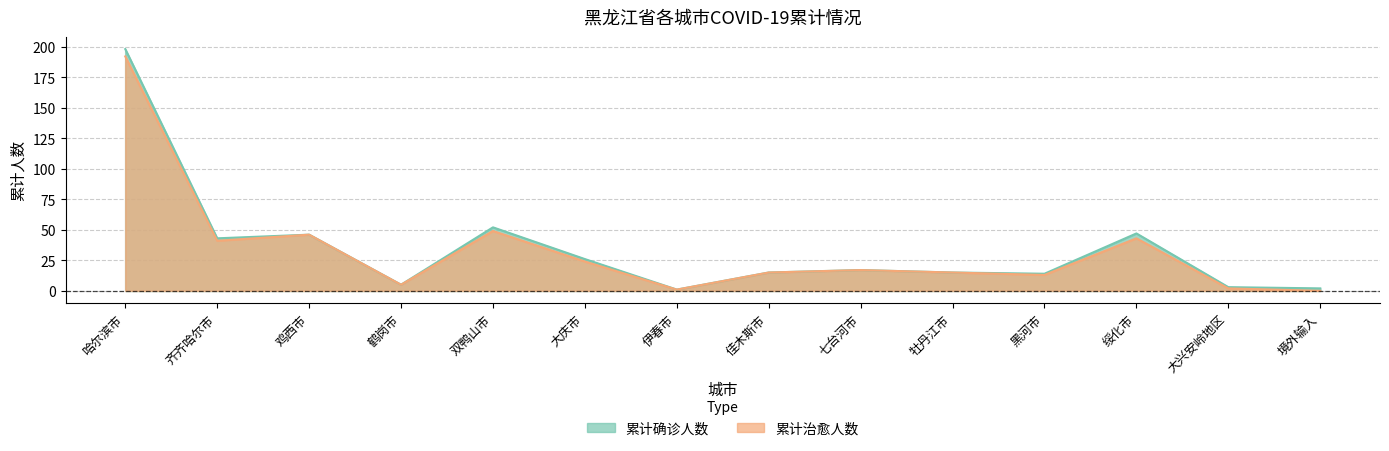

At which category is the sum across all series the highest?

哈尔滨市